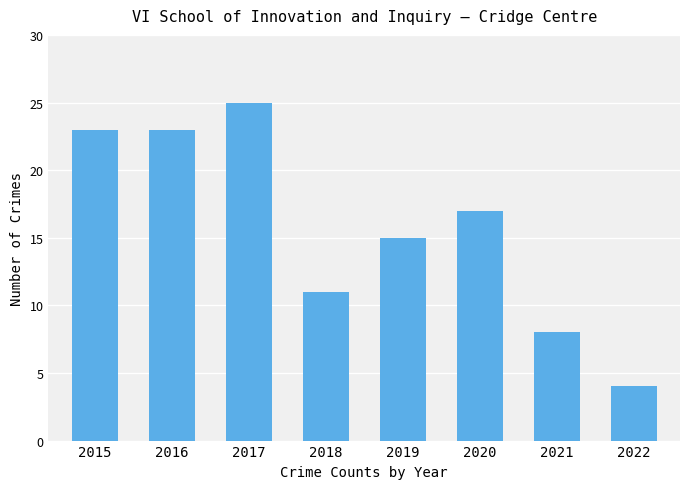

What is the change in value from 2018 to 2020?

+6